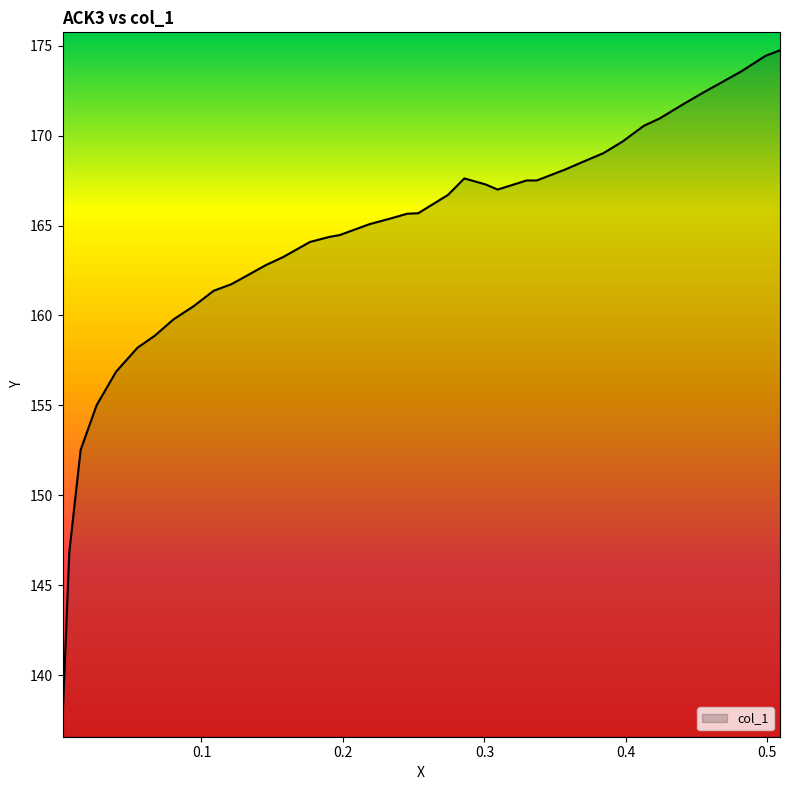

What is the greatest value displayed?

174.7